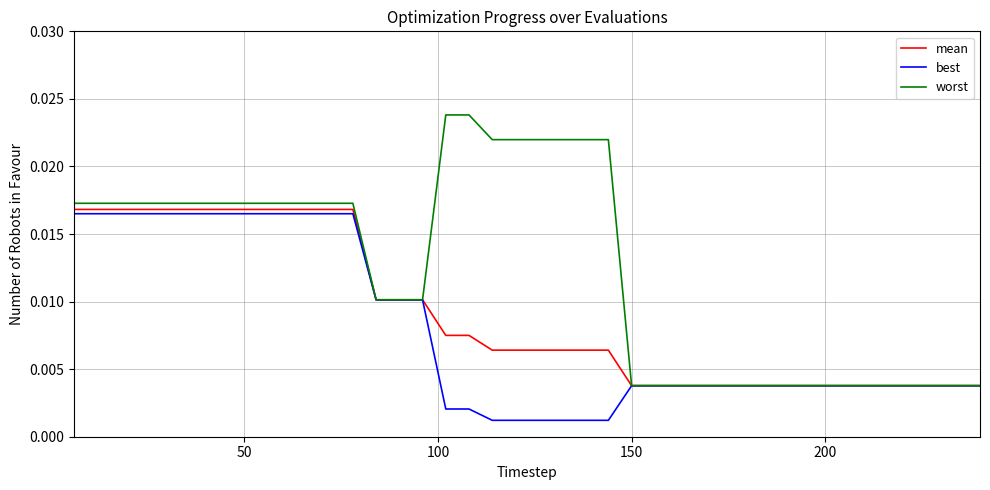

Rank the series by their average value, from highest to lowest.

worst, mean, best